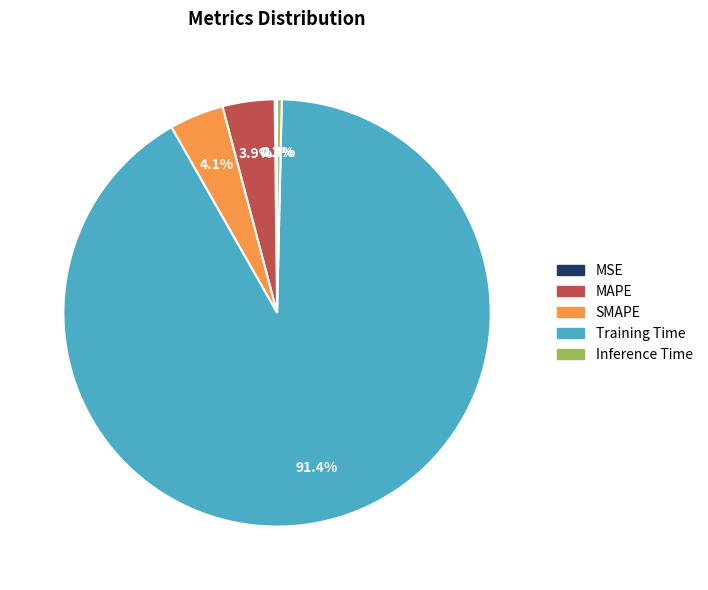

Is it true that SMAPE is 4% of the pie?

True